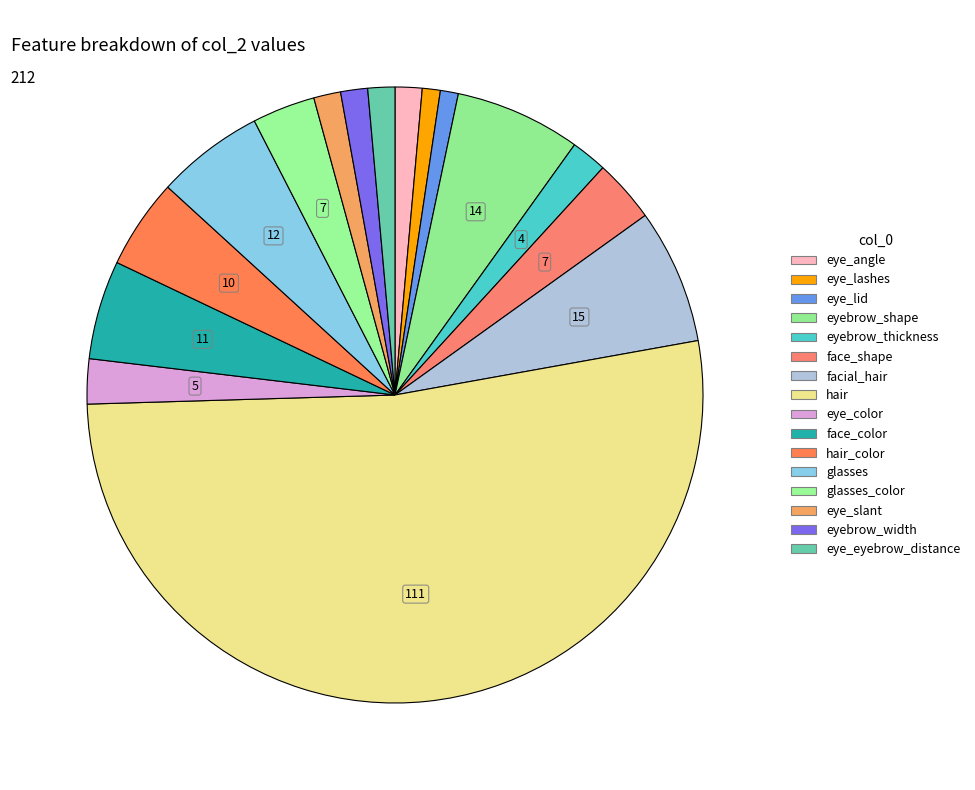

Which category has the biggest portion of the pie?

hair